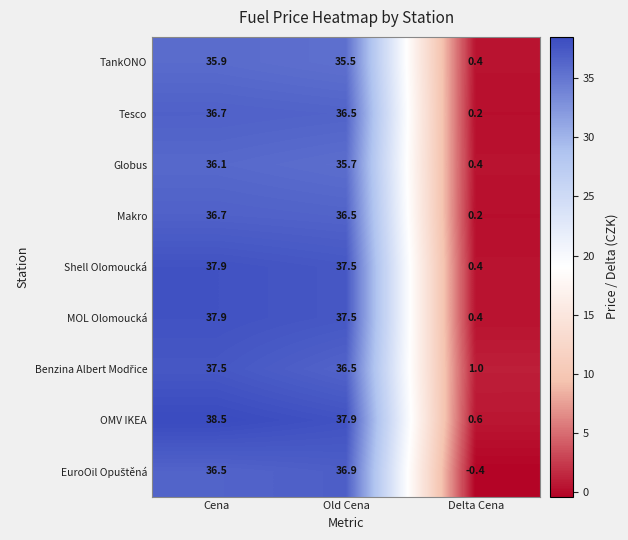

What is the sum of the Globus values at Cena and Old Cena?

71.8